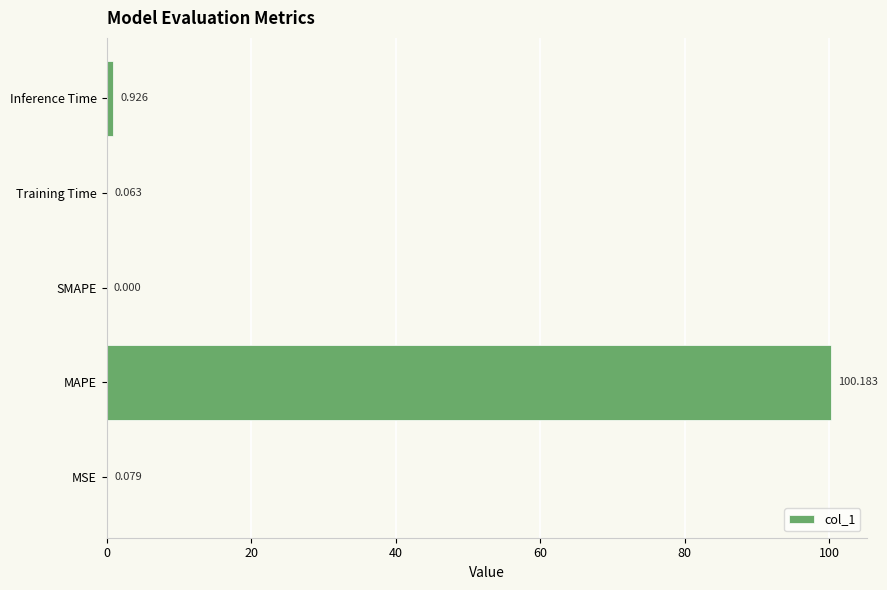

Between Training Time and Inference Time, which is larger?

Inference Time